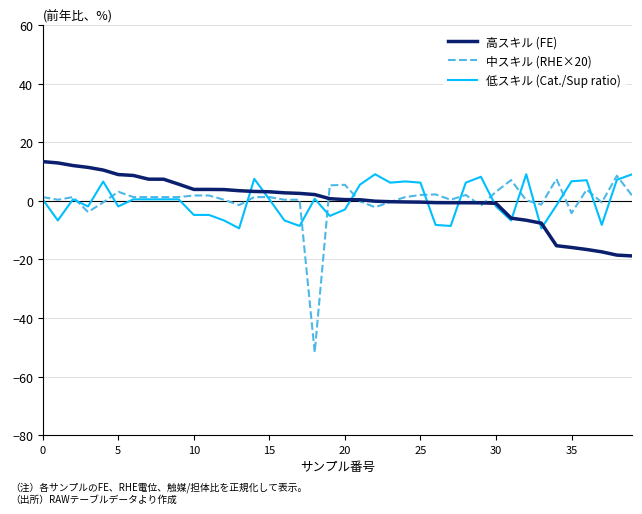

Is this an area chart (filled region under the line)?

No